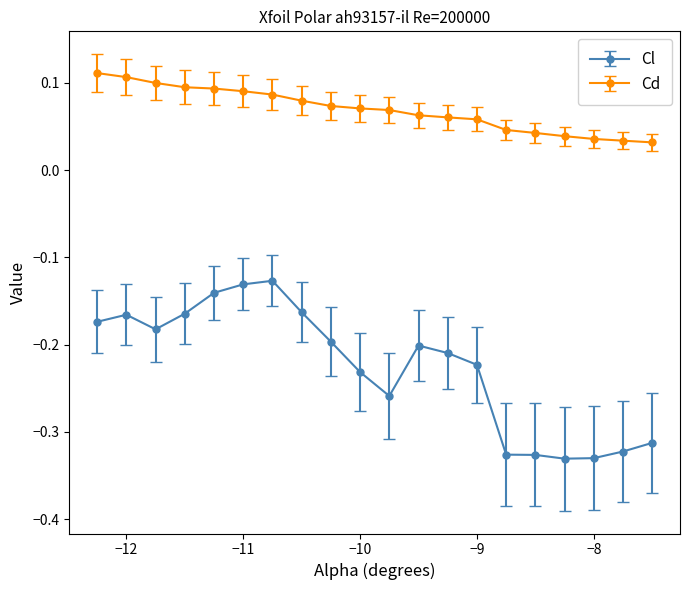

Which series has the largest range (max minus min)?

Cl